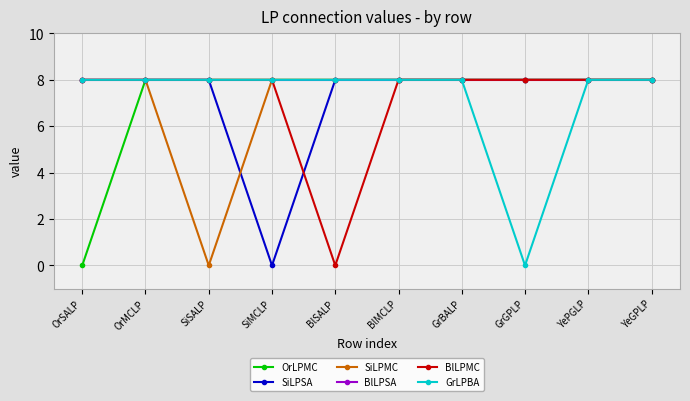

What is the label of the 3rd point from the left?

SiSALP